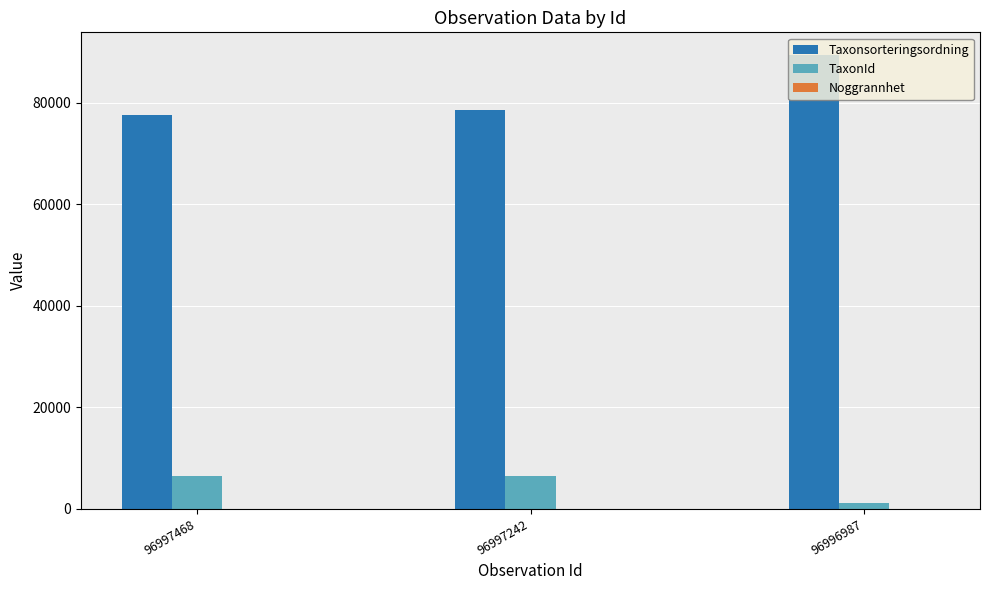

What is the highest value of the Taxonsorteringsordning series?

89392